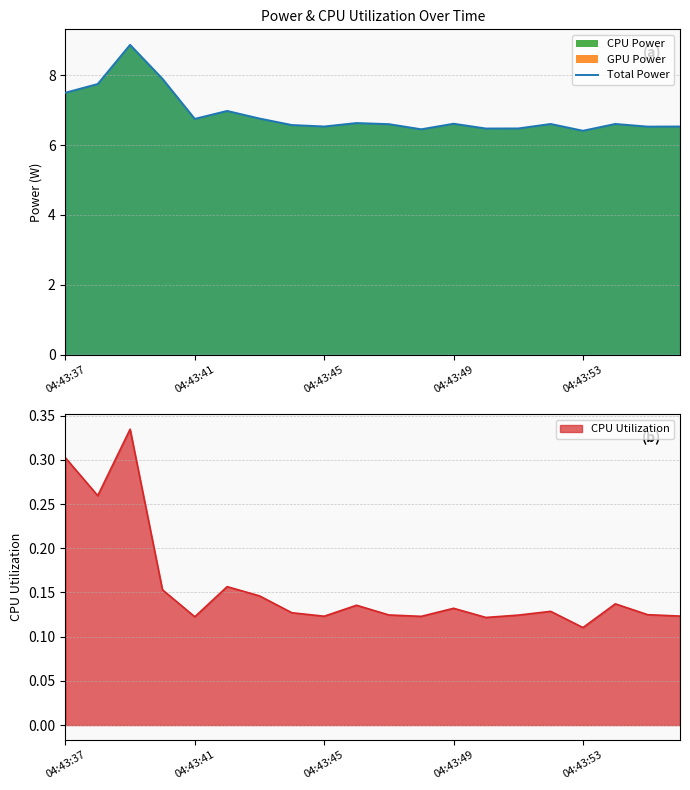

What is the difference between the values at 9 and 19?

0.1